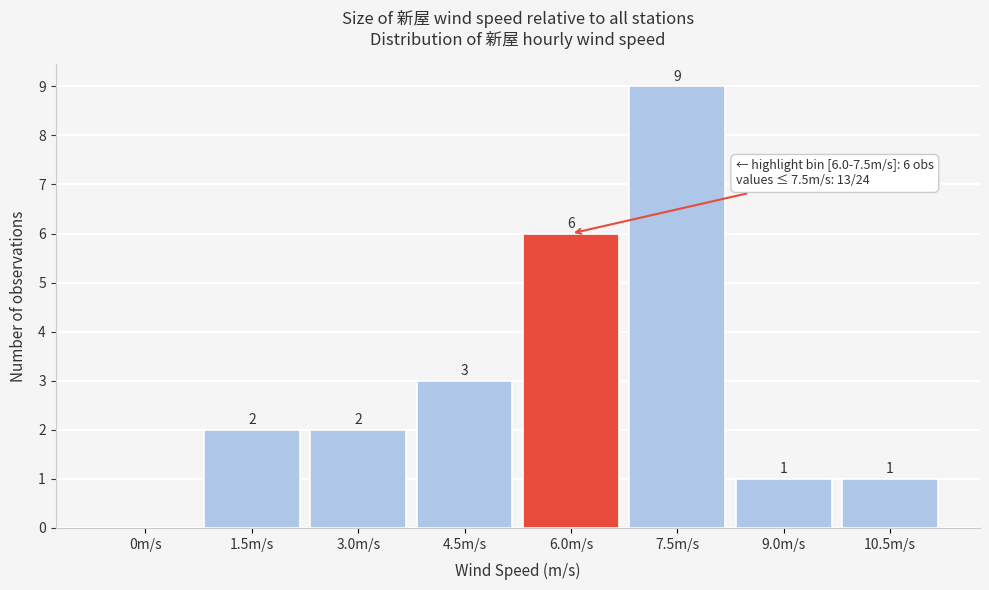

Reading right to left, what are all the values shown in this chart?

10.5m/s=1	9.0m/s=1	7.5m/s=9	6.0m/s=6	4.5m/s=3	3.0m/s=2	1.5m/s=2	0m/s=0